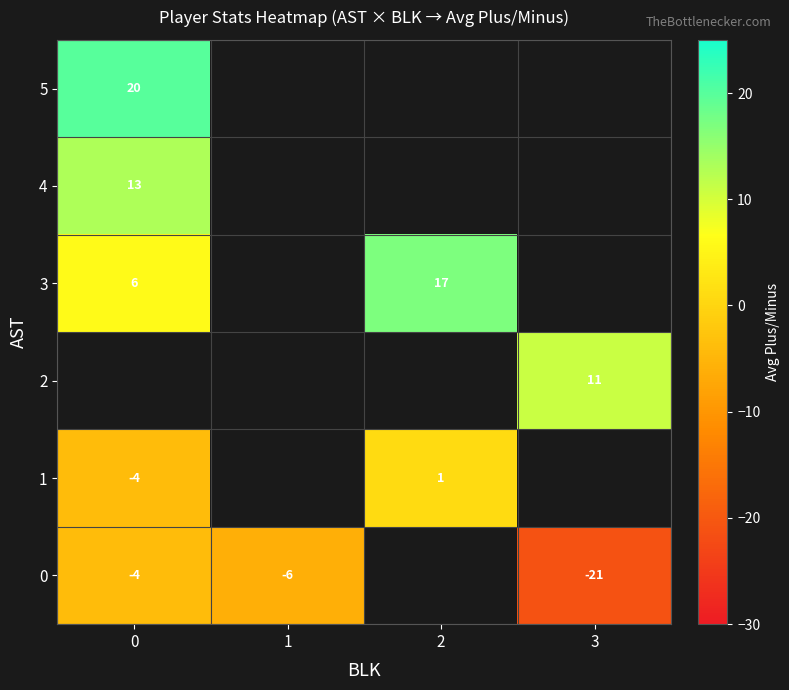

Is it true that 0 equals -4 at 0?

True